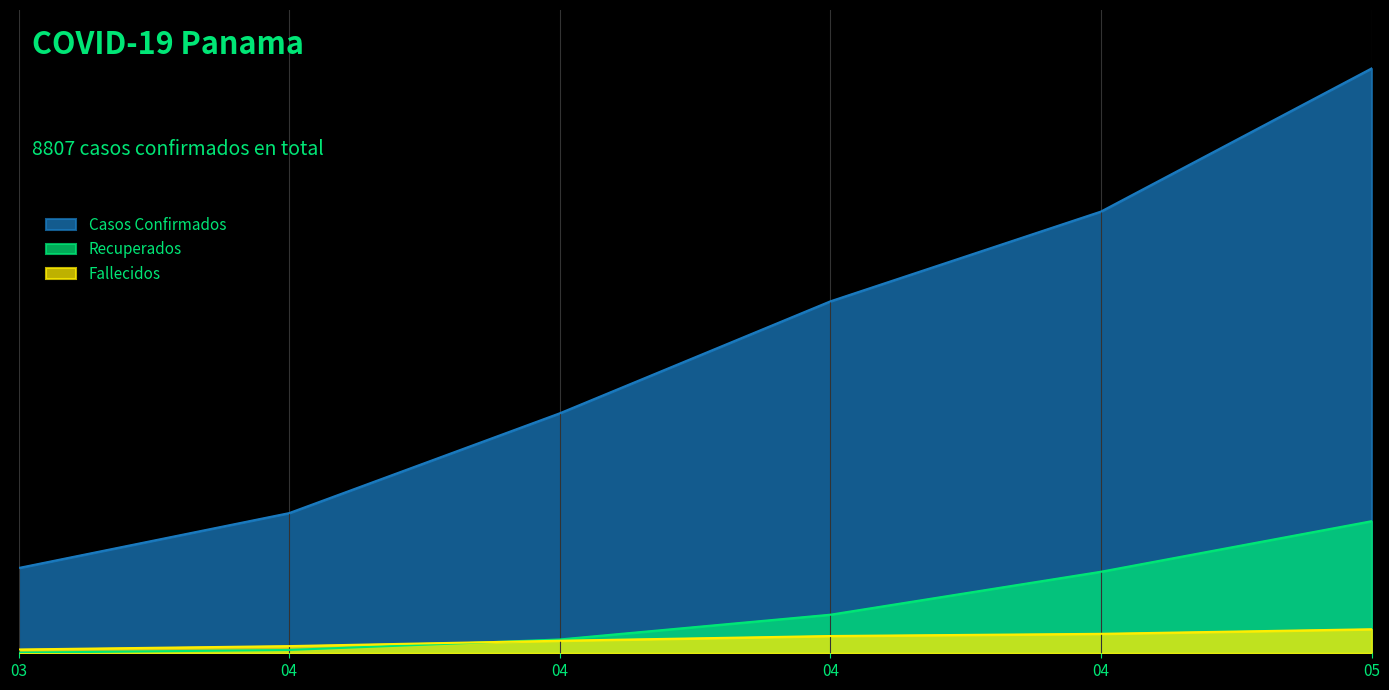

Which category has the highest value in the Casos Confirmados series?

05